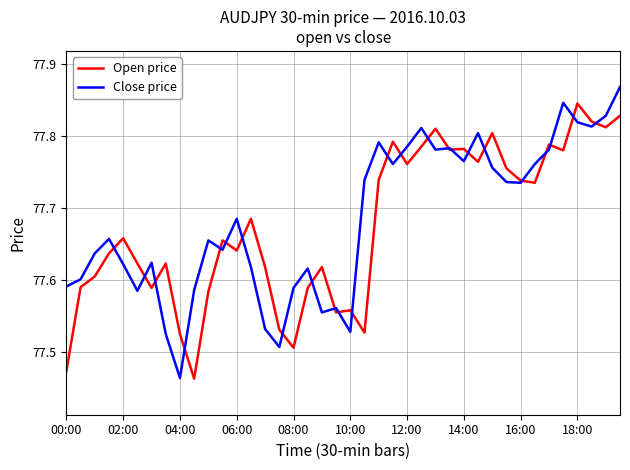

Rank the series by their maximum value, from highest to lowest.

Close price, Open price